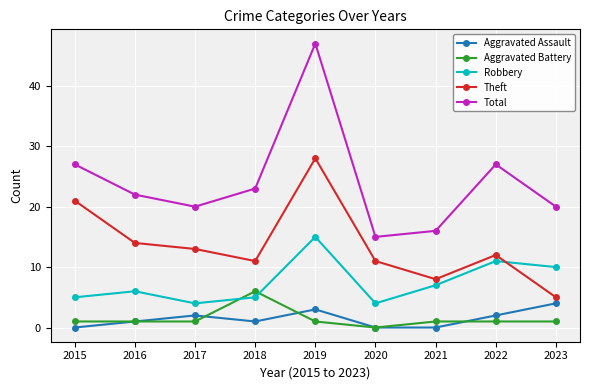

Which category has the highest value in the Robbery series?

2019